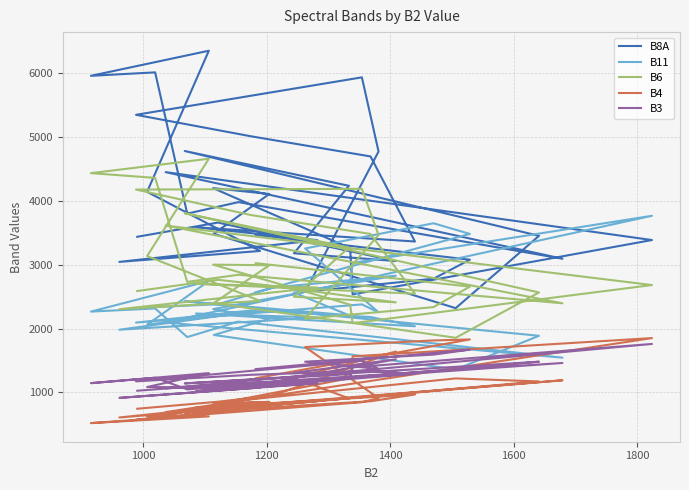

True or false: B11 and B4 intersect in this chart.

False